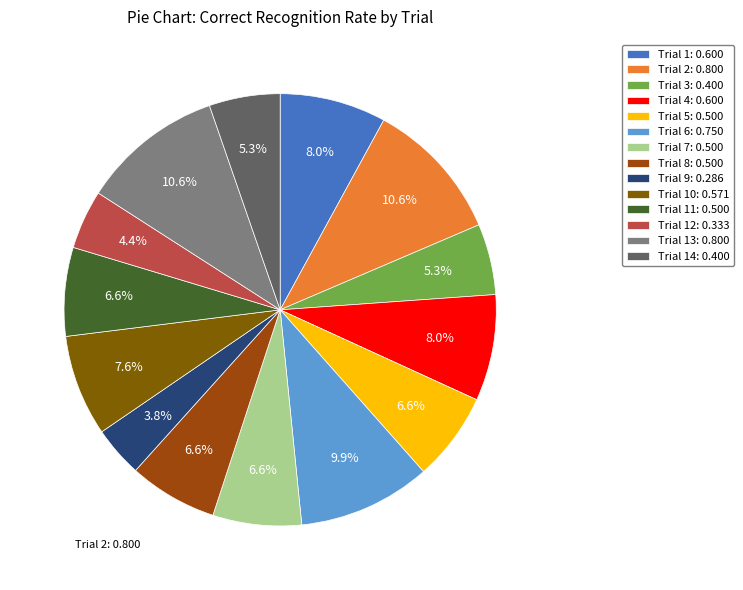

Is the sum of Trial 10: 0.571 and Trial 7: 0.500 greater than half?

No